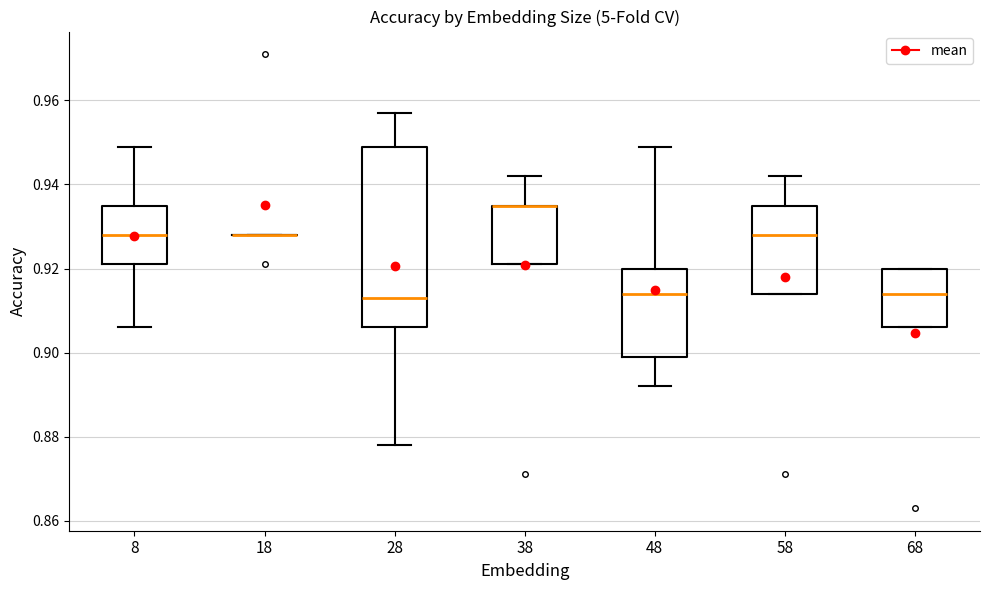

Where is the lower edge of the box at x = 8 on the y-axis? The values are not printed on the chart, so give them approximately, as read against the axis.

0.922